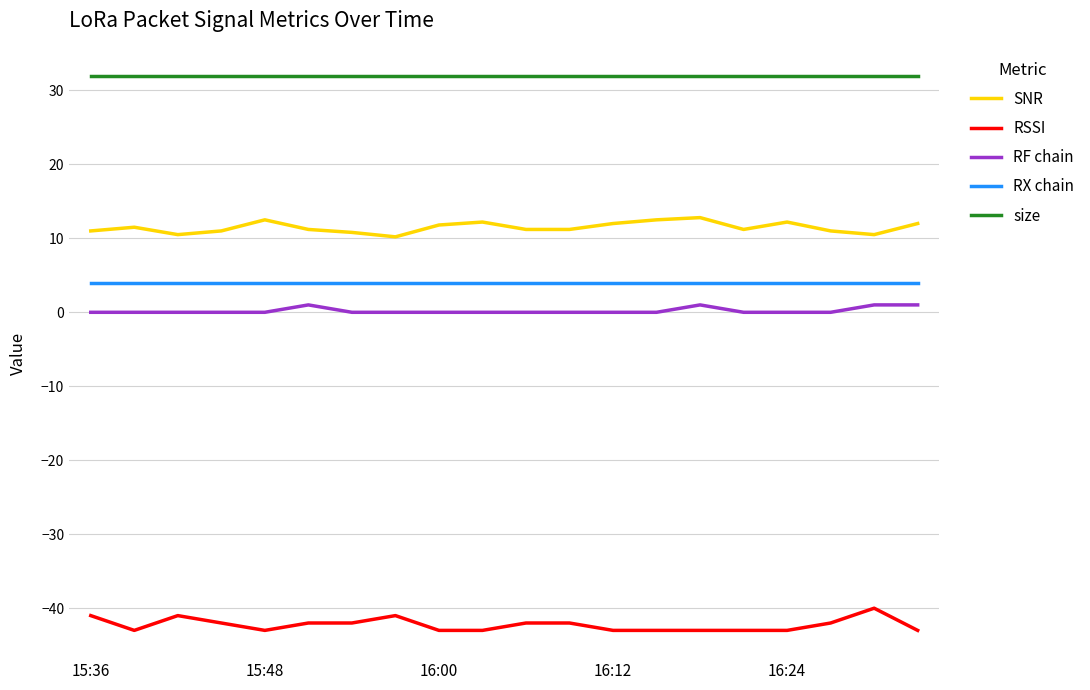

True or false: RX chain and RF chain intersect in this chart.

False